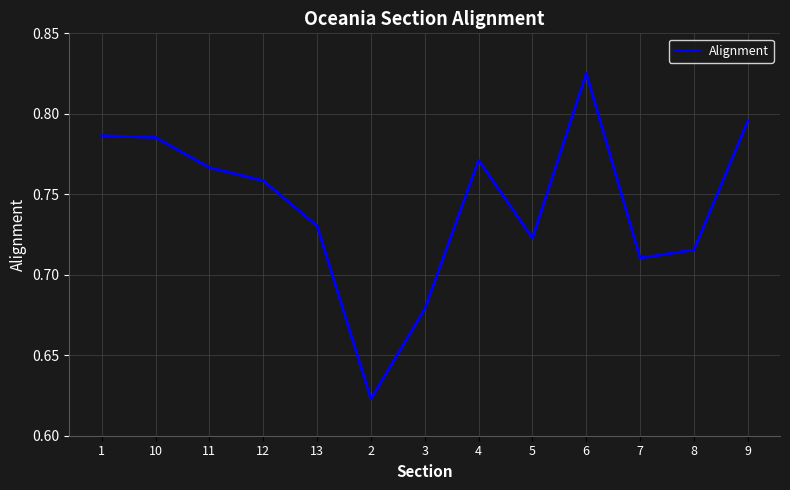

Does the chart display data point markers on the line(s)?

No